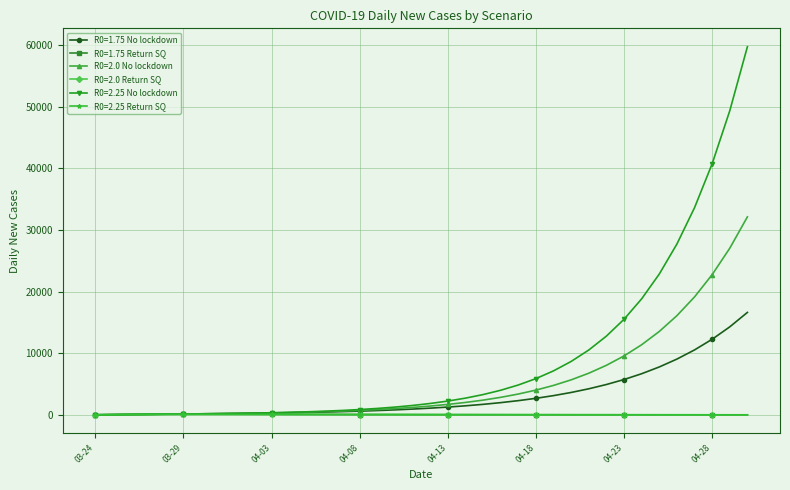

Which series has the largest total across all categories?

R0=2.25 No lockdown